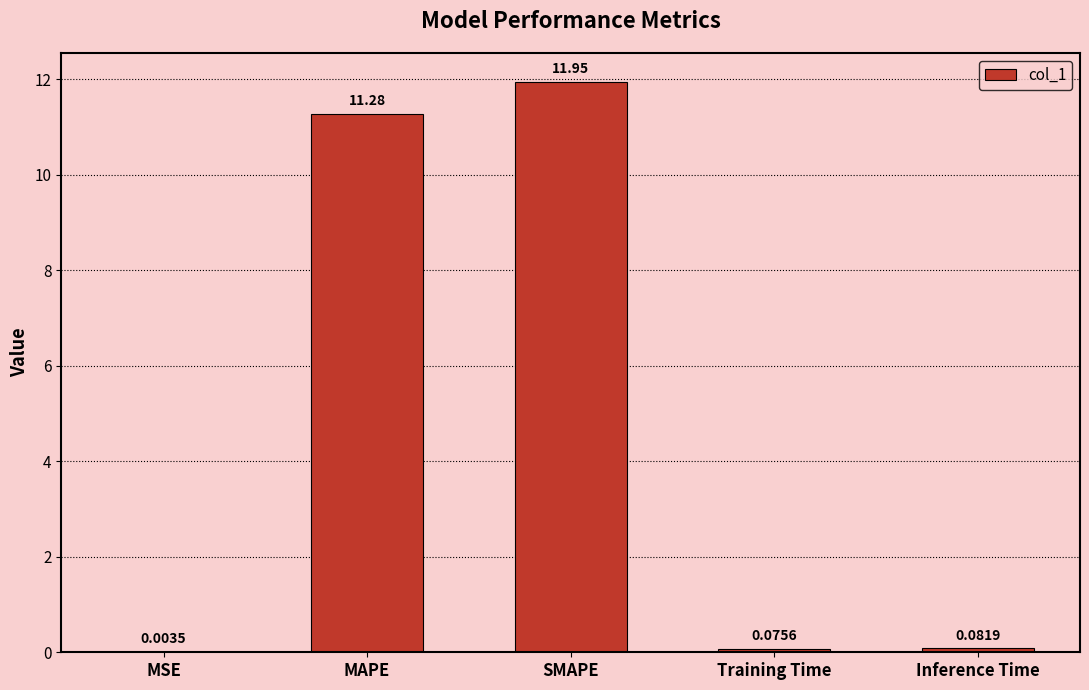

What is the average value?

4.7